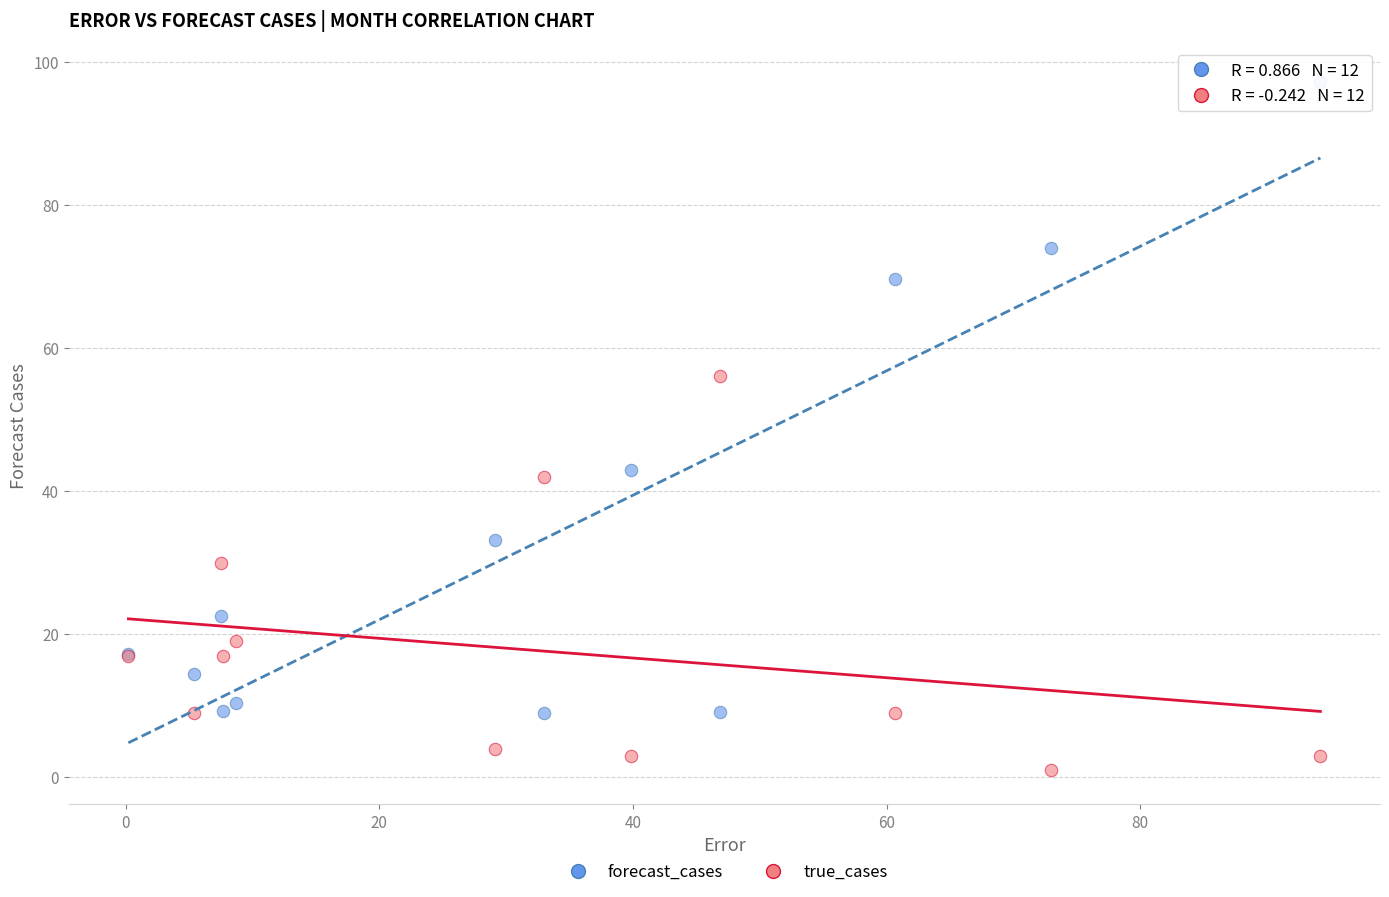

What is the X range (max minus min) for the scatter plot?

94.0